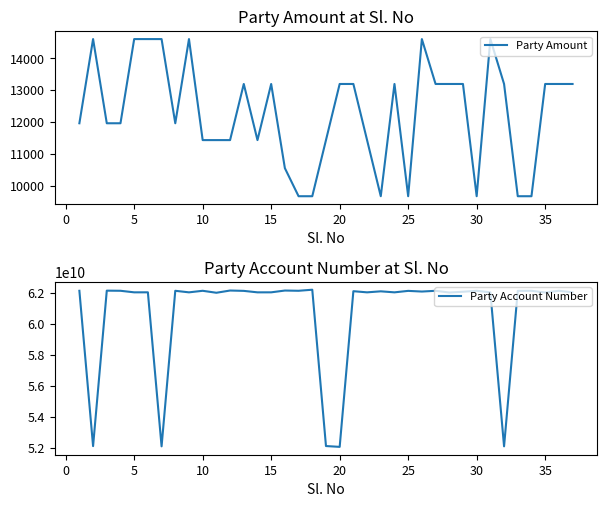

True or false: Party Amount and Party Account Number cross at least once.

False